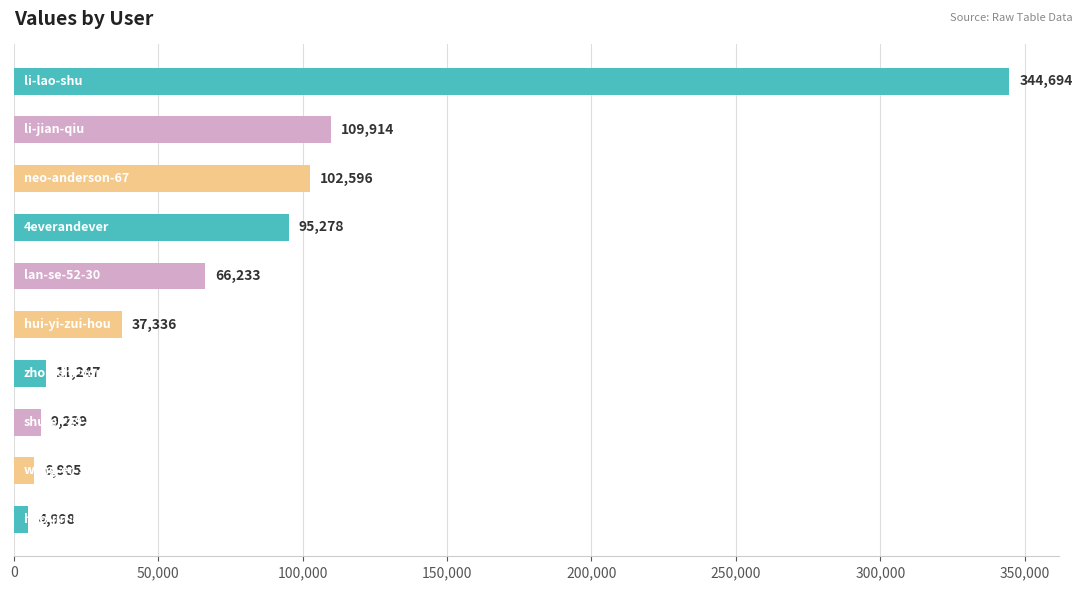

What is the value of the 3rd bar from the top?

102596